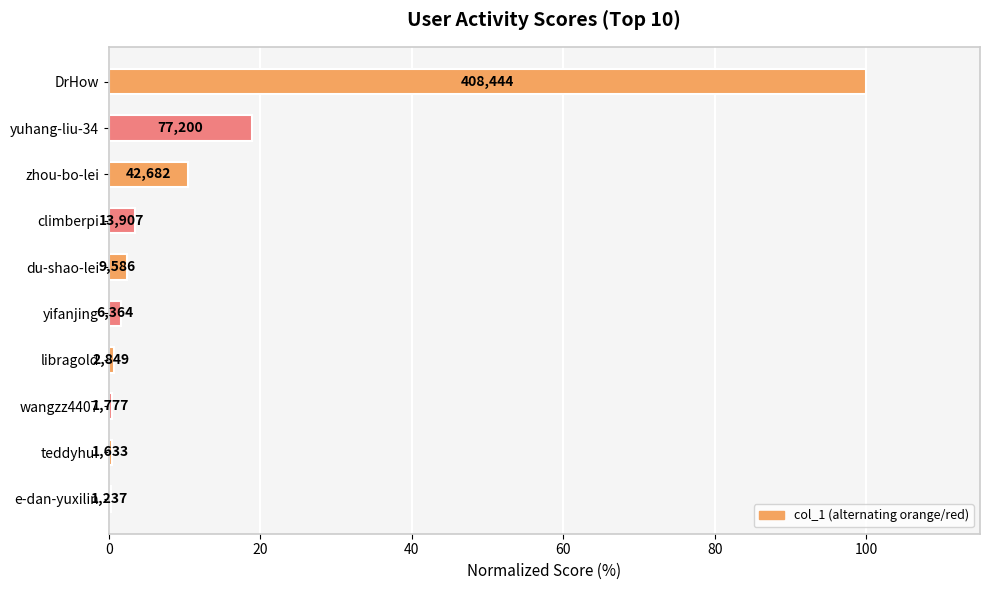

How many data points does each series have?

10